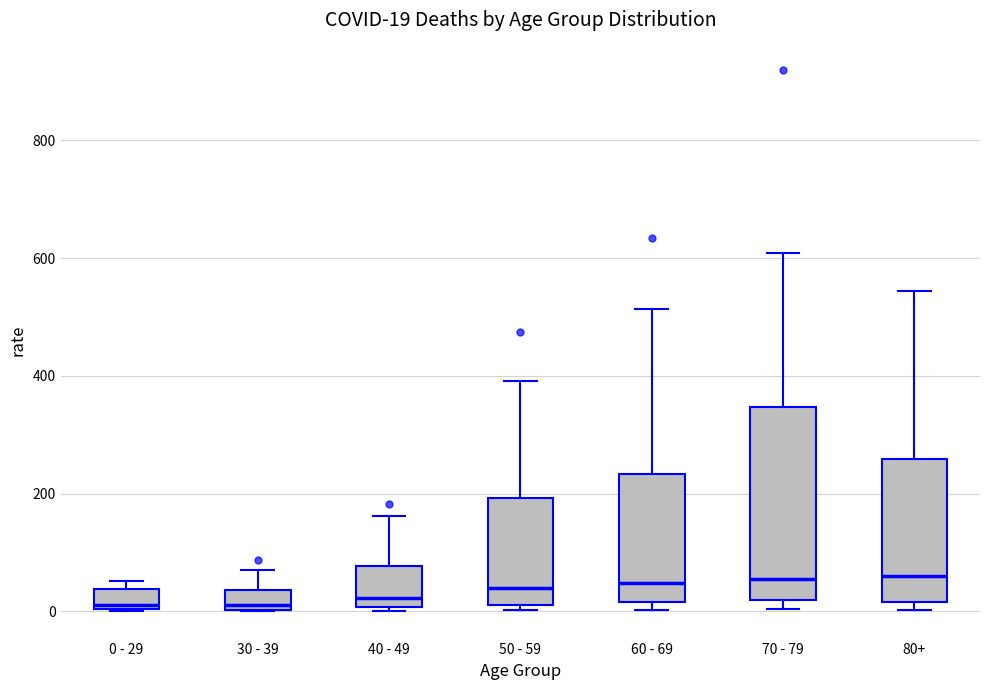

Comparing the boxes themselves (not the whiskers), which one is the tallest?

70 - 79